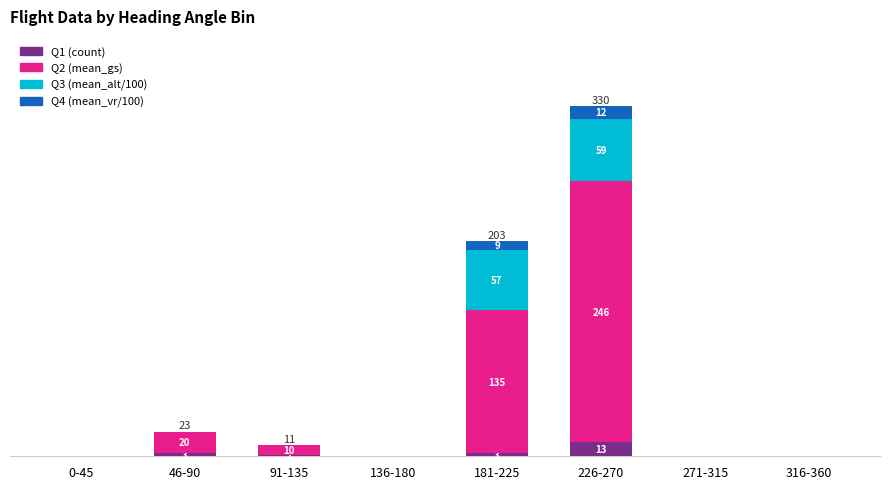

At which category is the sum across all series the highest?

226-270